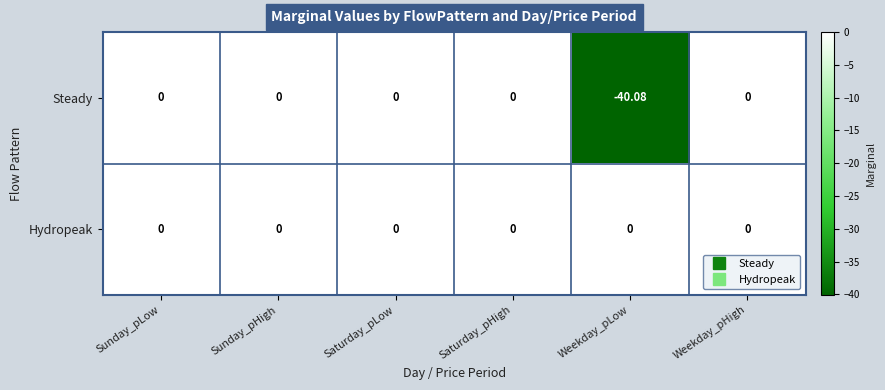

At which label does Steady reach its minimum?

Weekday_pLow